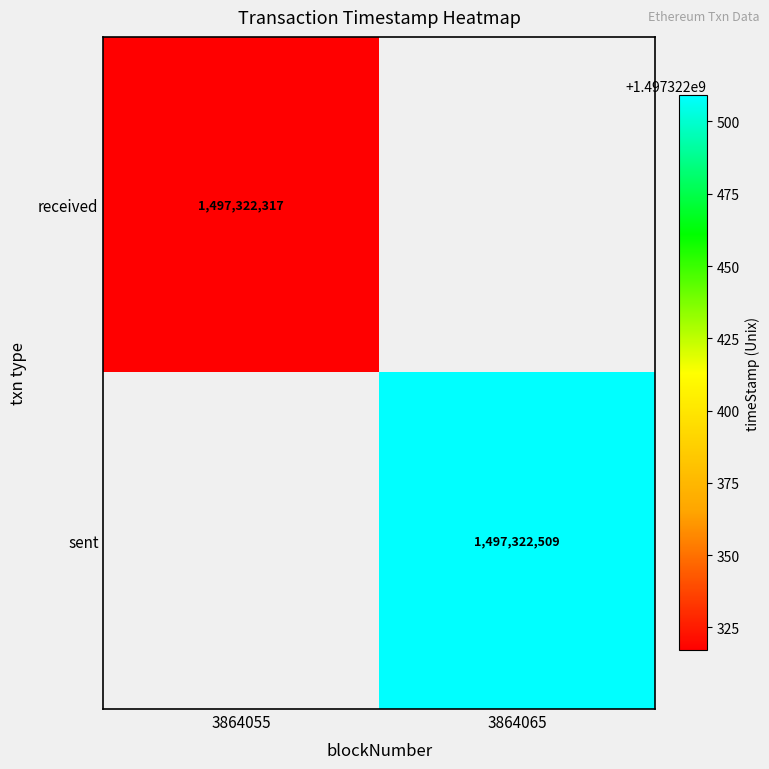

True or false: sent has a value of 1497322509 at 3864065.

True